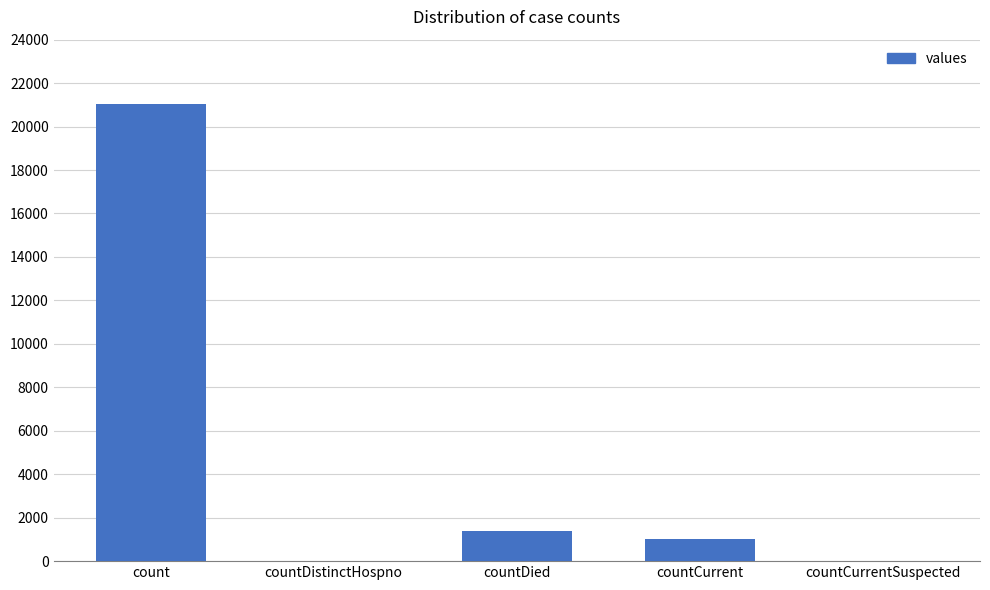

Which category has the highest value across all series?

count